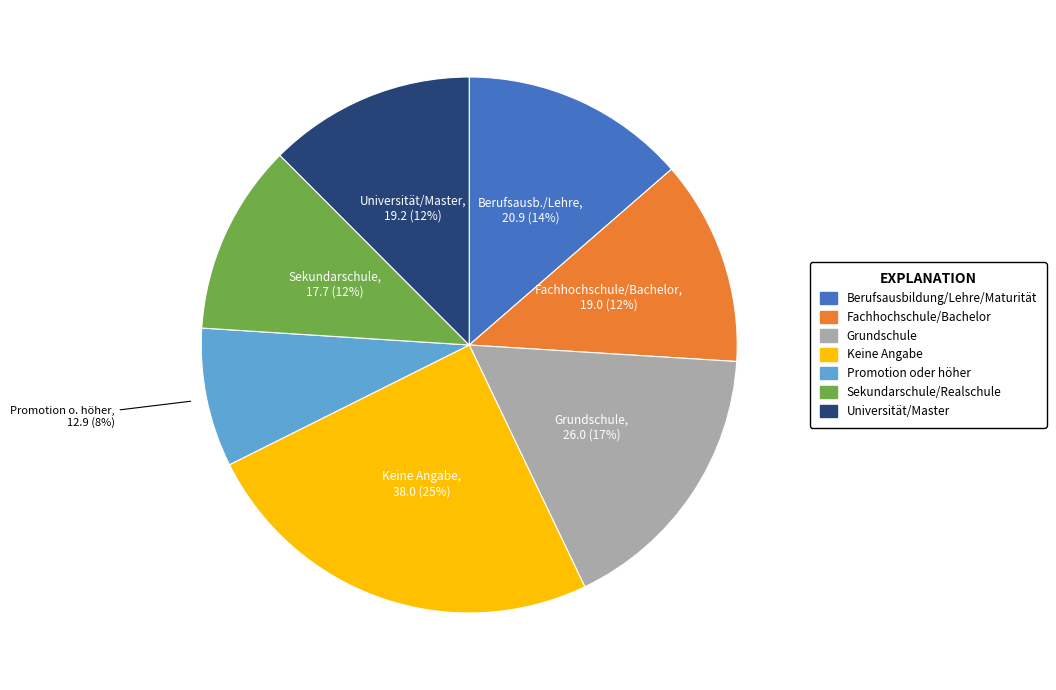

What is the ratio of the value at Universität/Master to the value at Berufsausbildung/Lehre/Maturität?

0.9